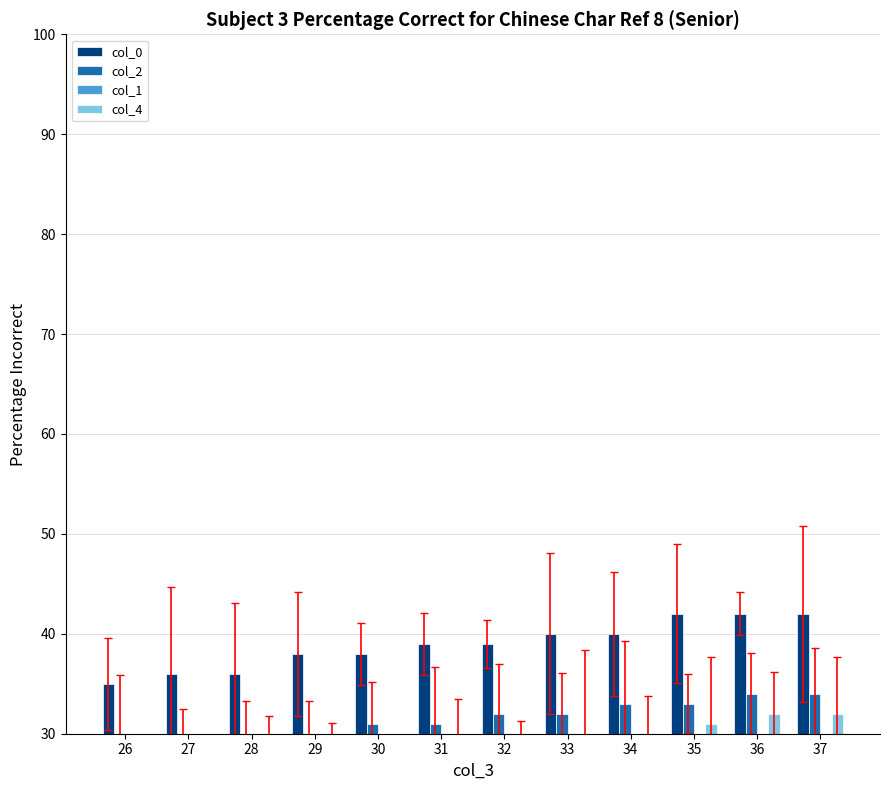

Count the number of data series in this chart.

4